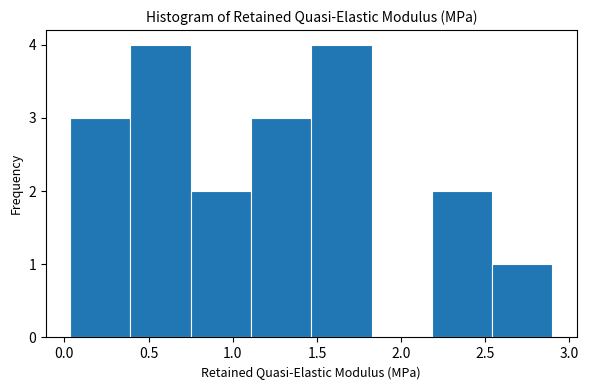

Reading left to right, transcribe this chart: for each bar, give the range it covers on the x-axis and its height. Neither the bar edges nor the heights are printed on the chart, so give them approximately, as read against the axes.

0.05 to 0.40: 3
0.40 to 0.75: 4
0.75 to 1.10: 2
1.10 to 1.45: 3
1.45 to 1.80: 4
1.80 to 2.20: 0
2.20 to 2.55: 2
2.55 to 2.90: 1